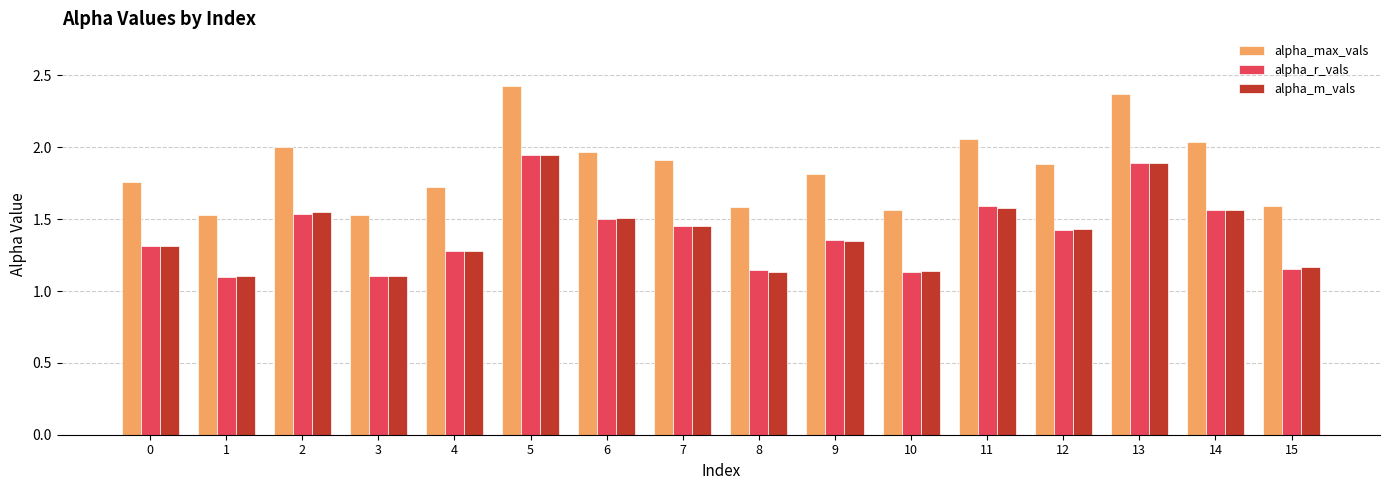

Which series has the largest total across all categories?

alpha_max_vals